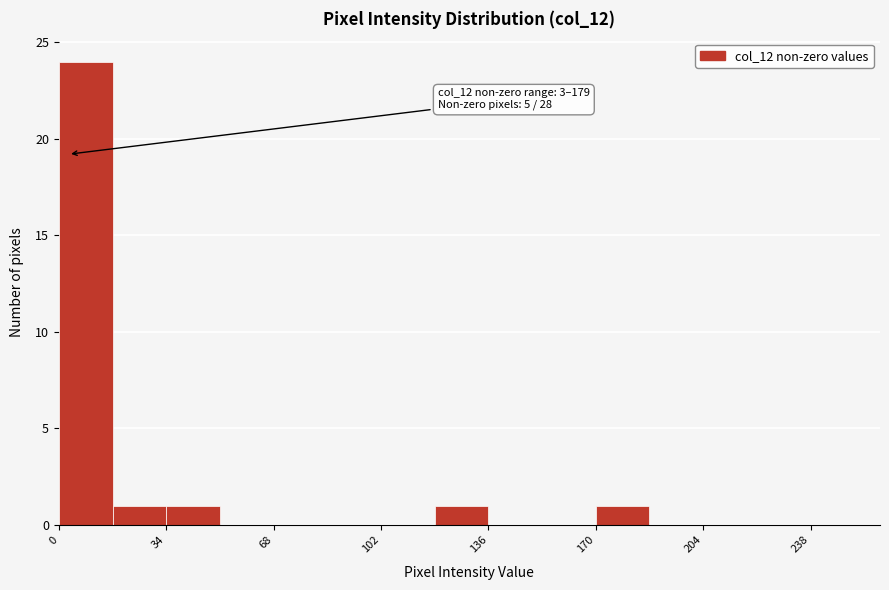

Read against the x-axis, roughly where is the centre of the tallest bar?

10